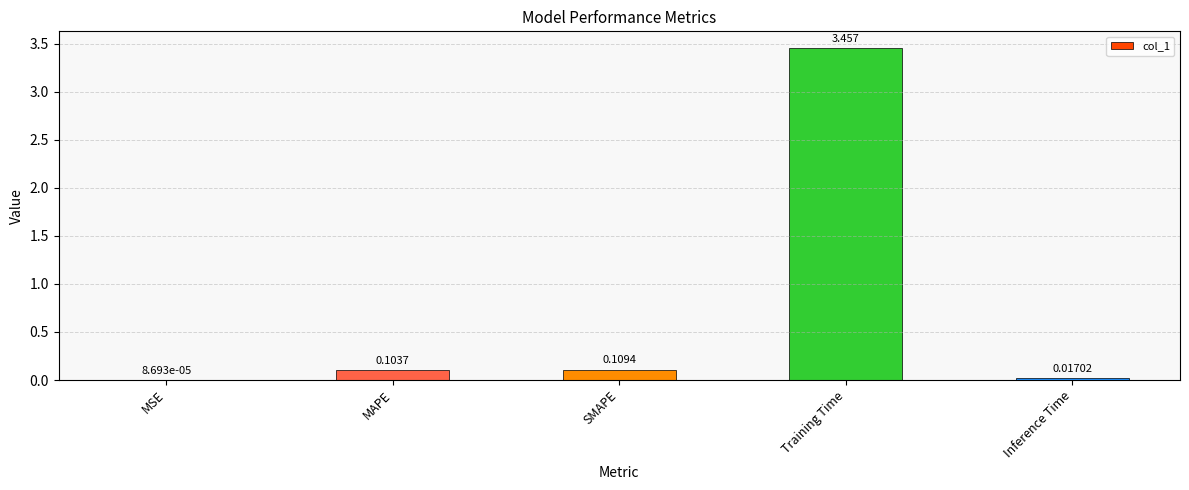

Count the number of categories in the chart.

5